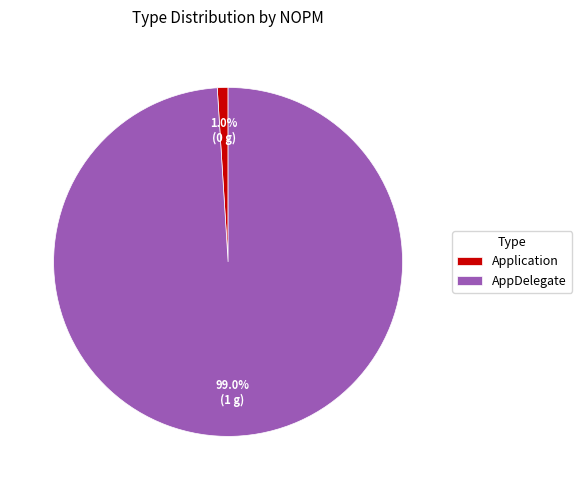

To the nearest percent, what is the average slice percentage?

50%